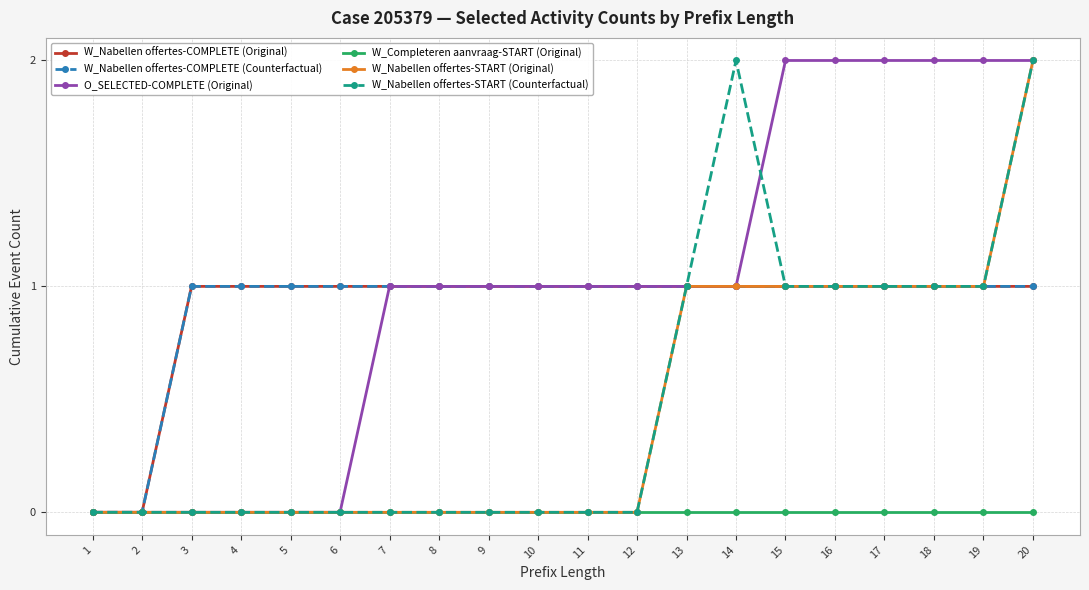

True or false: W_Nabellen offertes-START (Original) and W_Nabellen offertes-COMPLETE (Counterfactual) cross at least once.

False